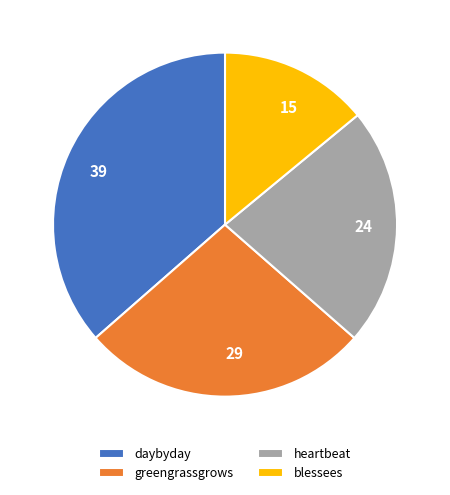

Is the sum of daybyday and greengrassgrows greater than half?

Yes